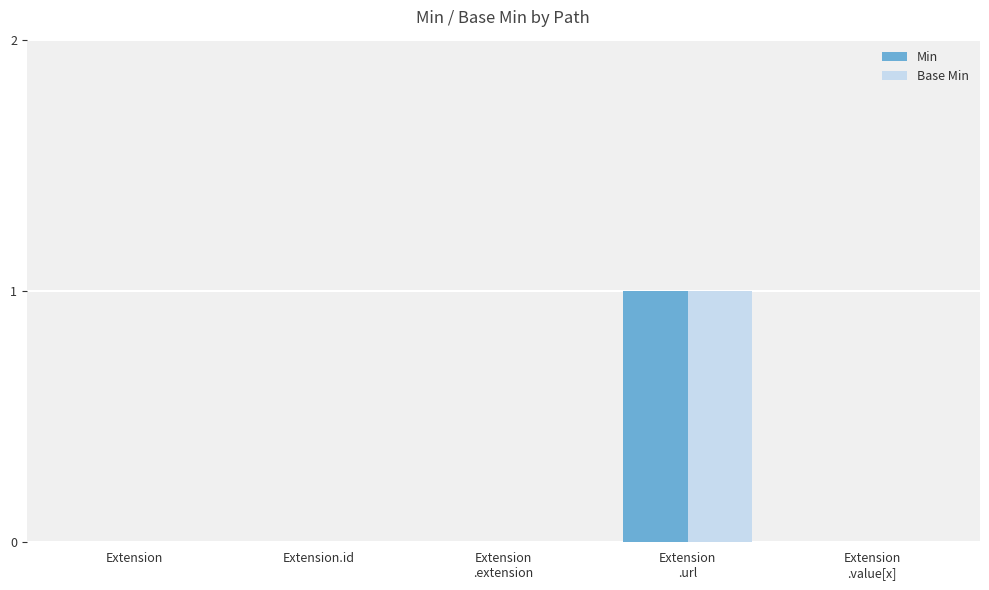

Count the number of categories in the chart.

5